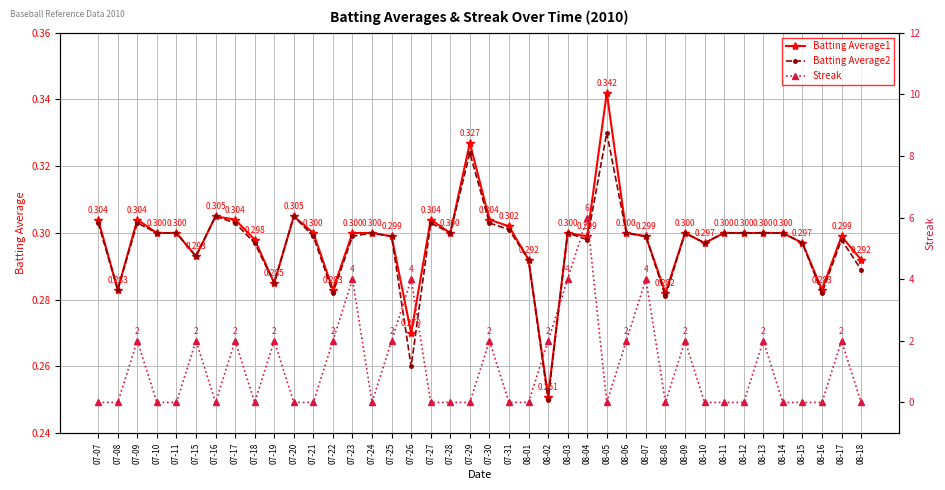

Between 08-09 and 08-15, which is larger?

08-09